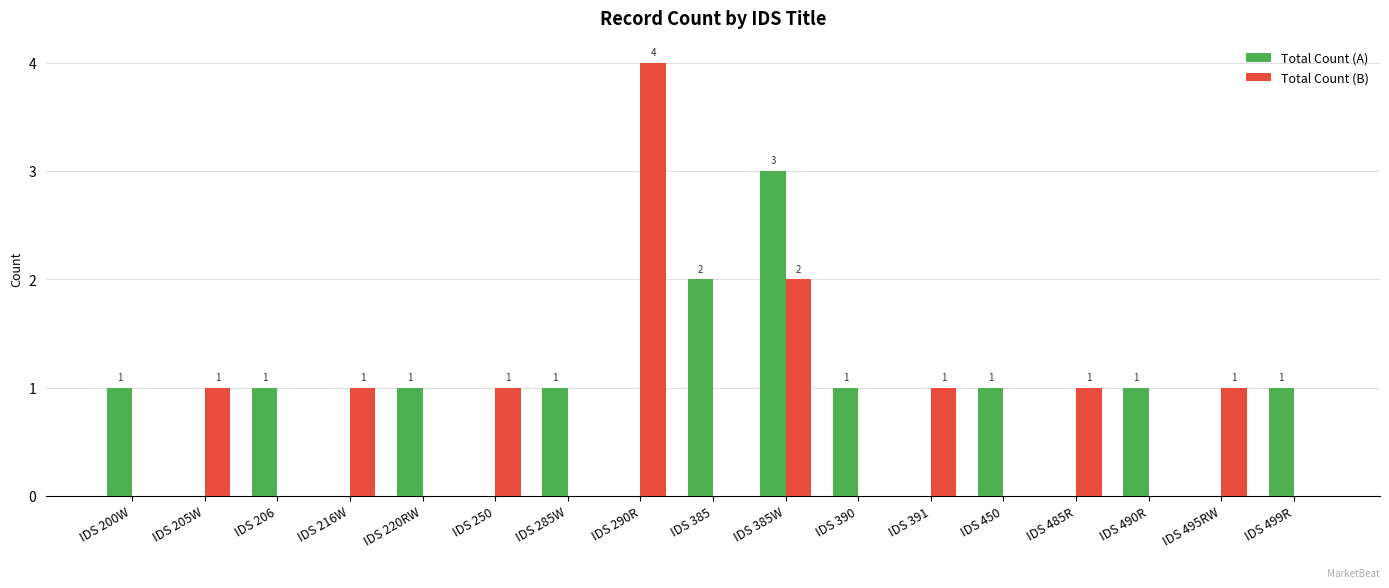

Reading left to right, transcribe all the data shown in this chart.

Total Count (A): IDS 200W=1	IDS 205W=0	IDS 206=1	IDS 216W=0	IDS 220RW=1	IDS 250=0	IDS 285W=1	IDS 290R=0	IDS 385=2	IDS 385W=3	IDS 390=1	IDS 391=0	IDS 450=1	IDS 485R=0	IDS 490R=1	IDS 495RW=0	IDS 499R=1
Total Count (B): IDS 200W=0	IDS 205W=1	IDS 206=0	IDS 216W=1	IDS 220RW=0	IDS 250=1	IDS 285W=0	IDS 290R=4	IDS 385=0	IDS 385W=2	IDS 390=0	IDS 391=1	IDS 450=0	IDS 485R=1	IDS 490R=0	IDS 495RW=1	IDS 499R=0